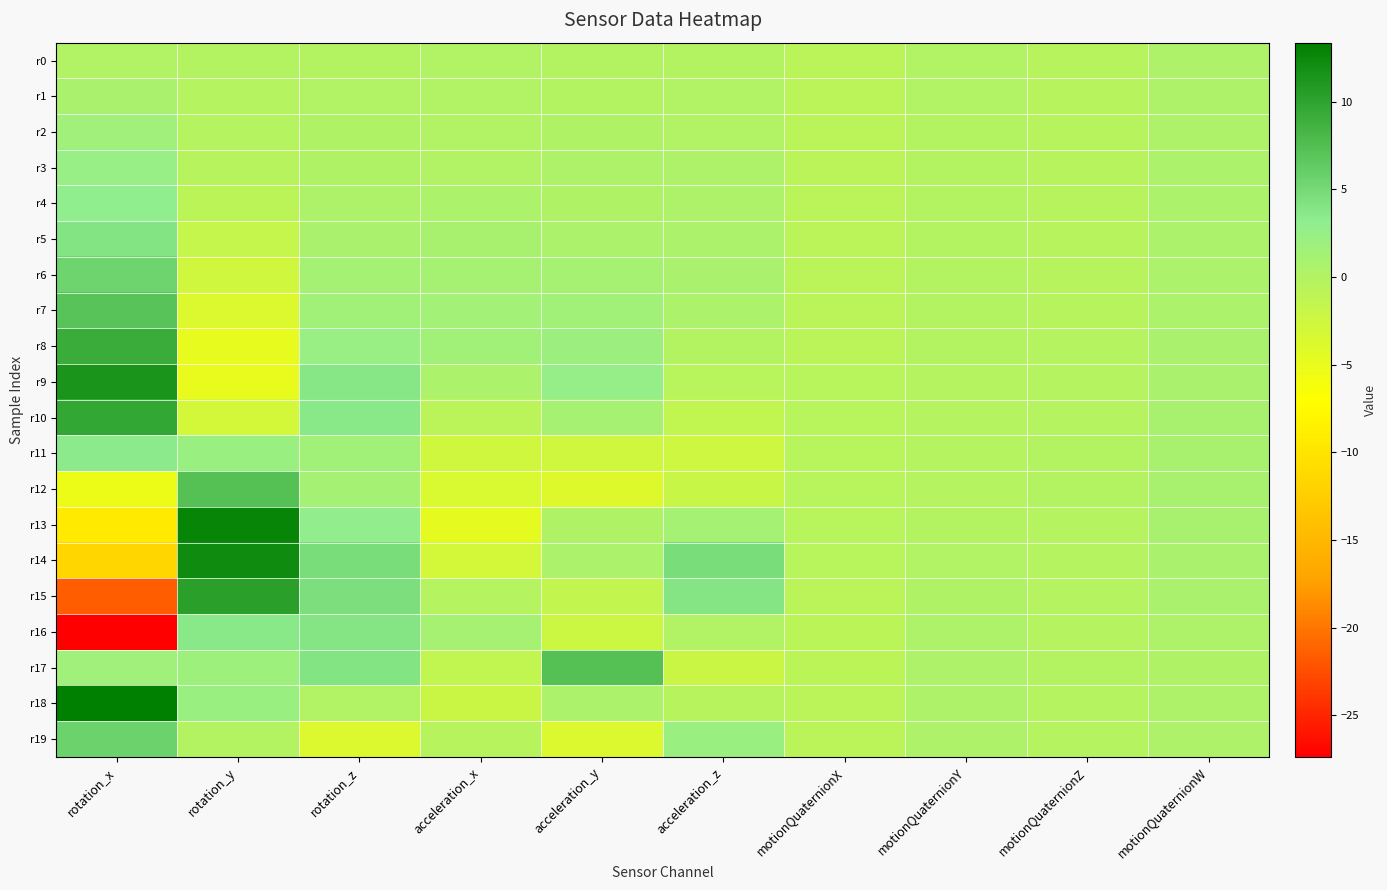

Which has a higher value, acceleration_z or rotation_y?

acceleration_z